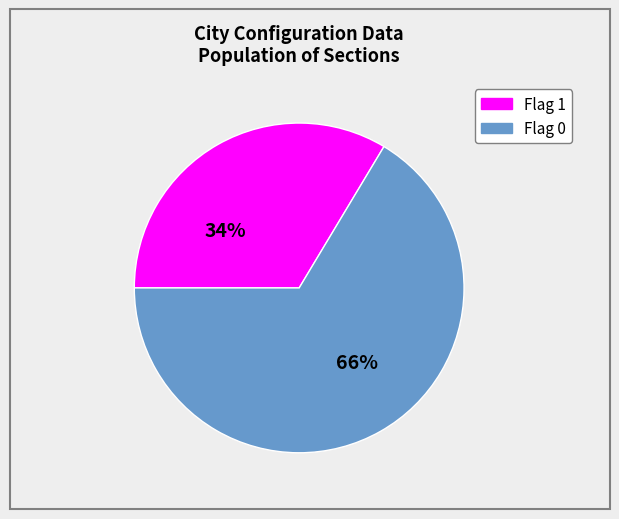

Is there a majority slice in this chart?

Yes